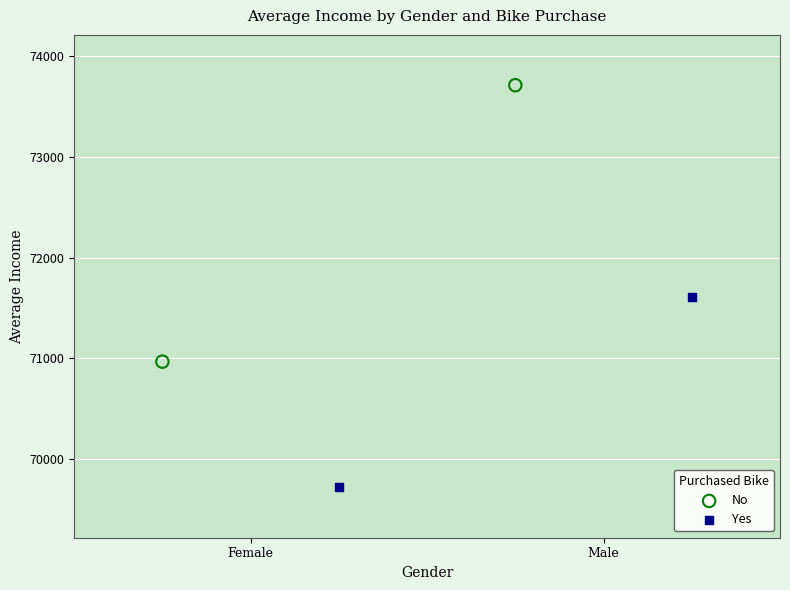

What are all the series names shown in the legend?

No, Yes